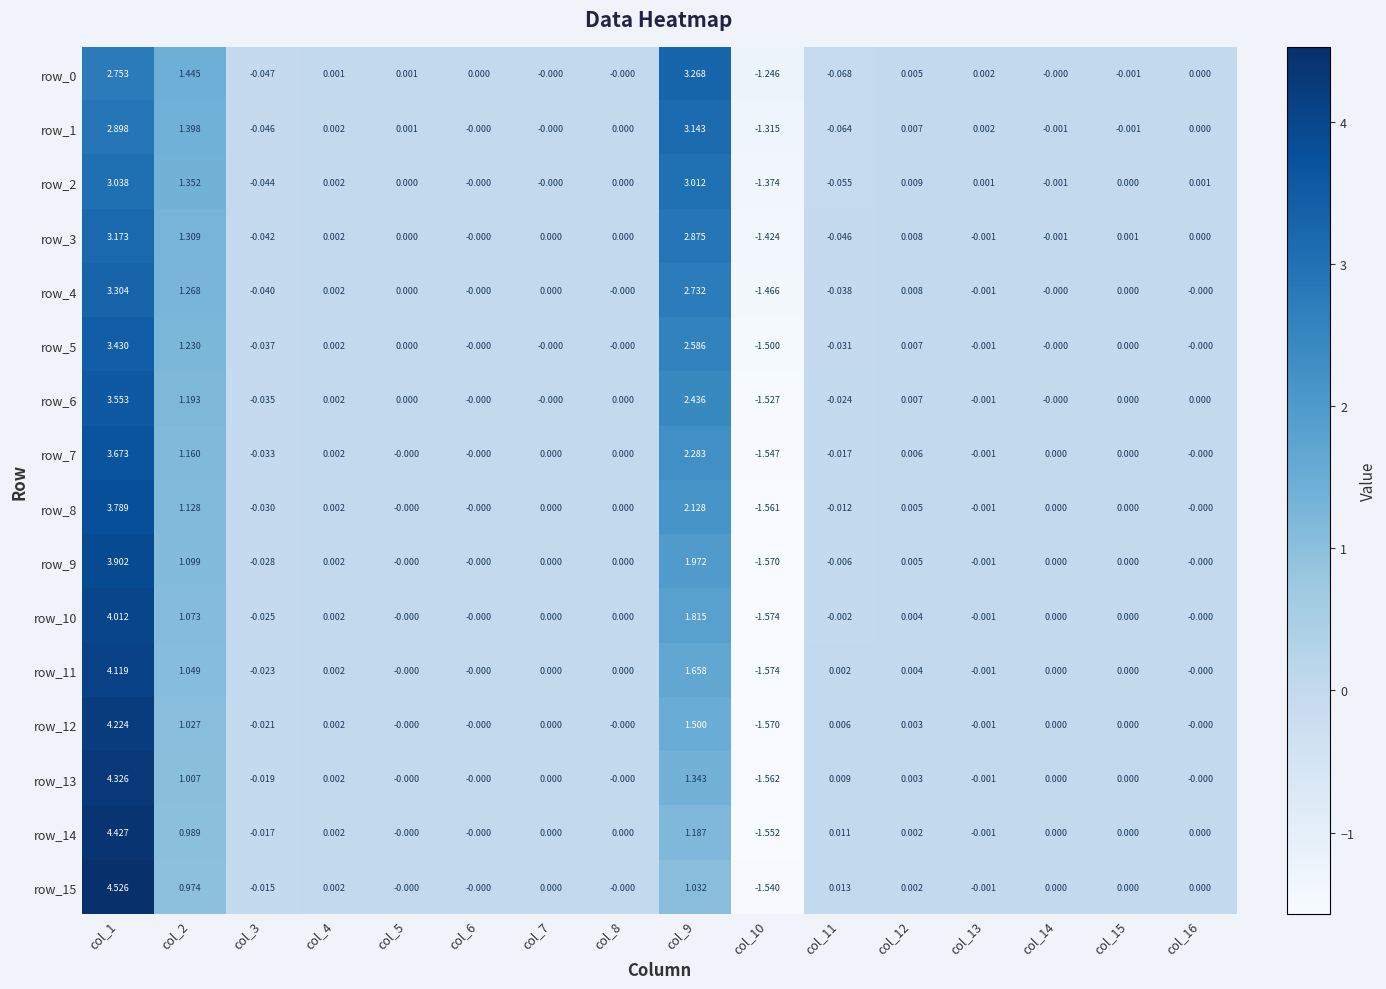

Is the value of row_1 at col_1 greater than the value of row_7 at col_16?

Yes